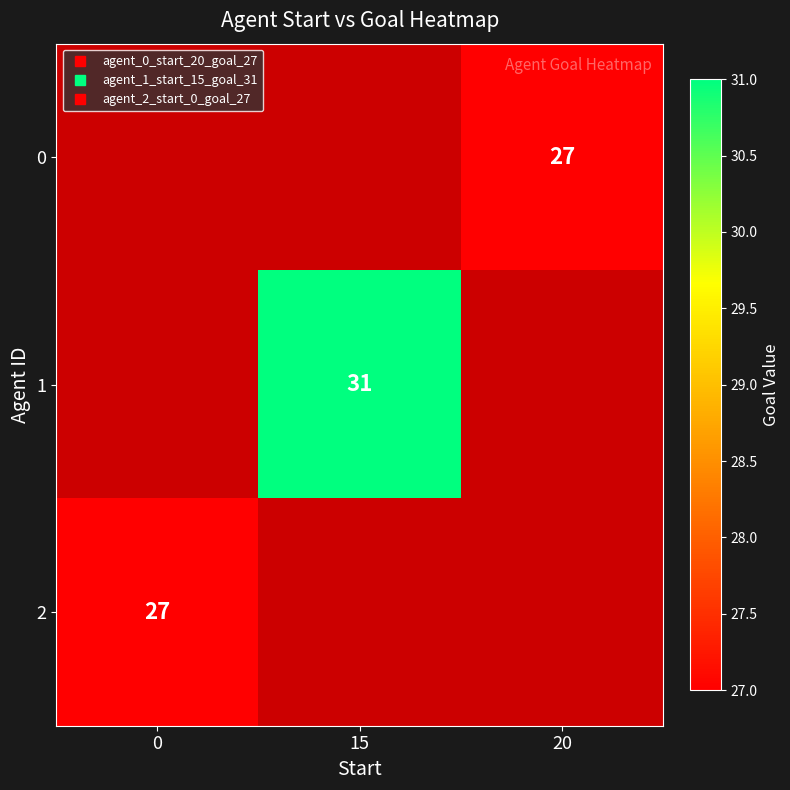

True or false: 1 has a value of 31.0 at 15.

True